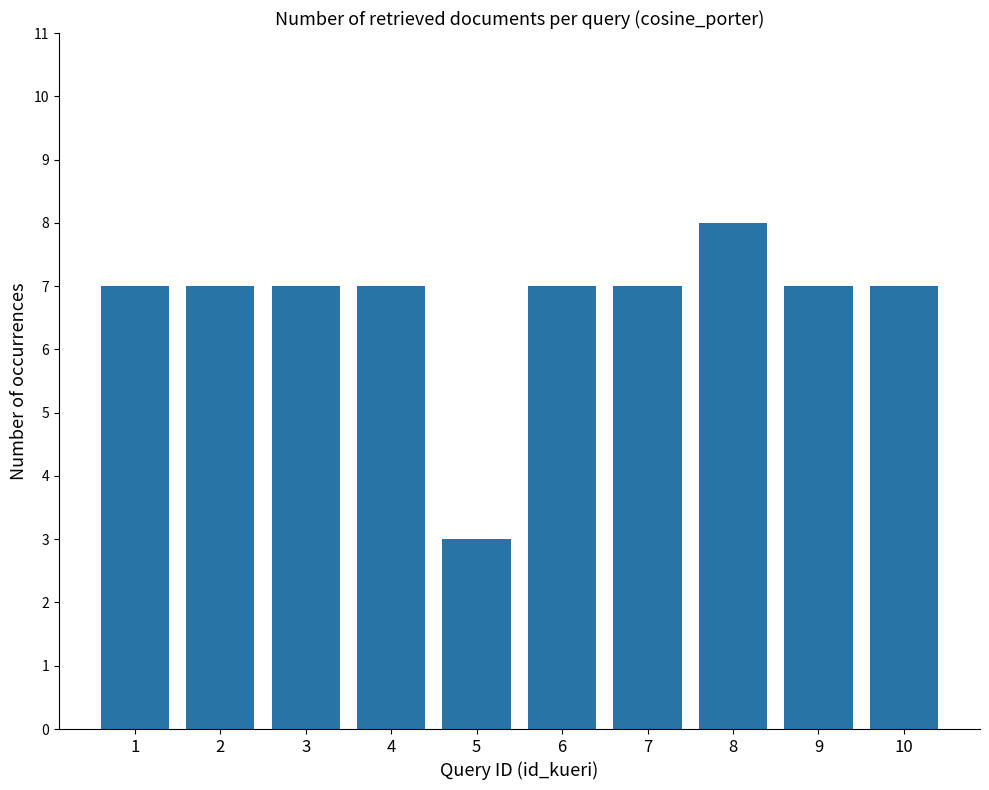

What is the approximate value at 1?

7